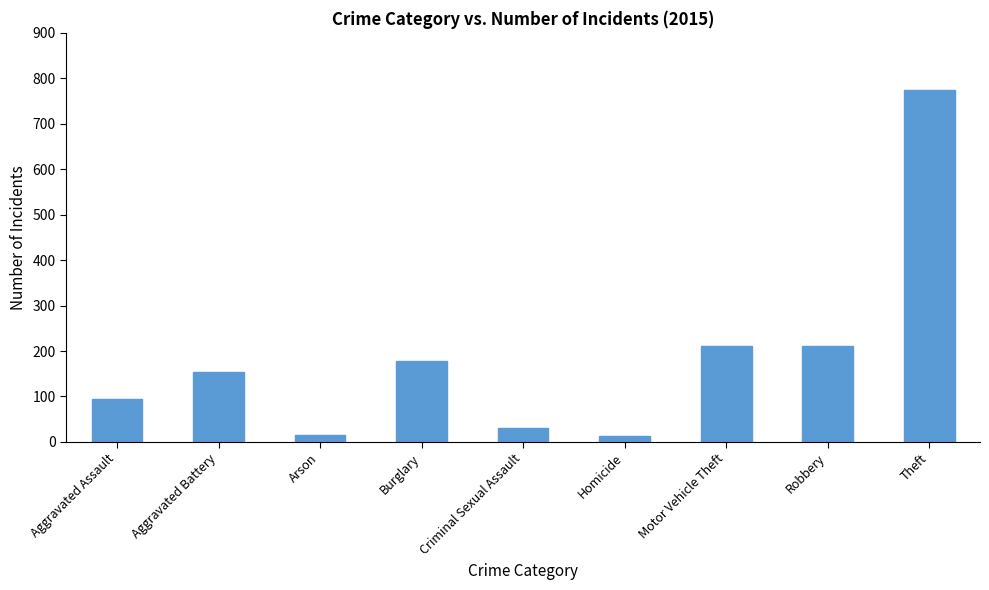

The value at Robbery is 280. True or false?

False